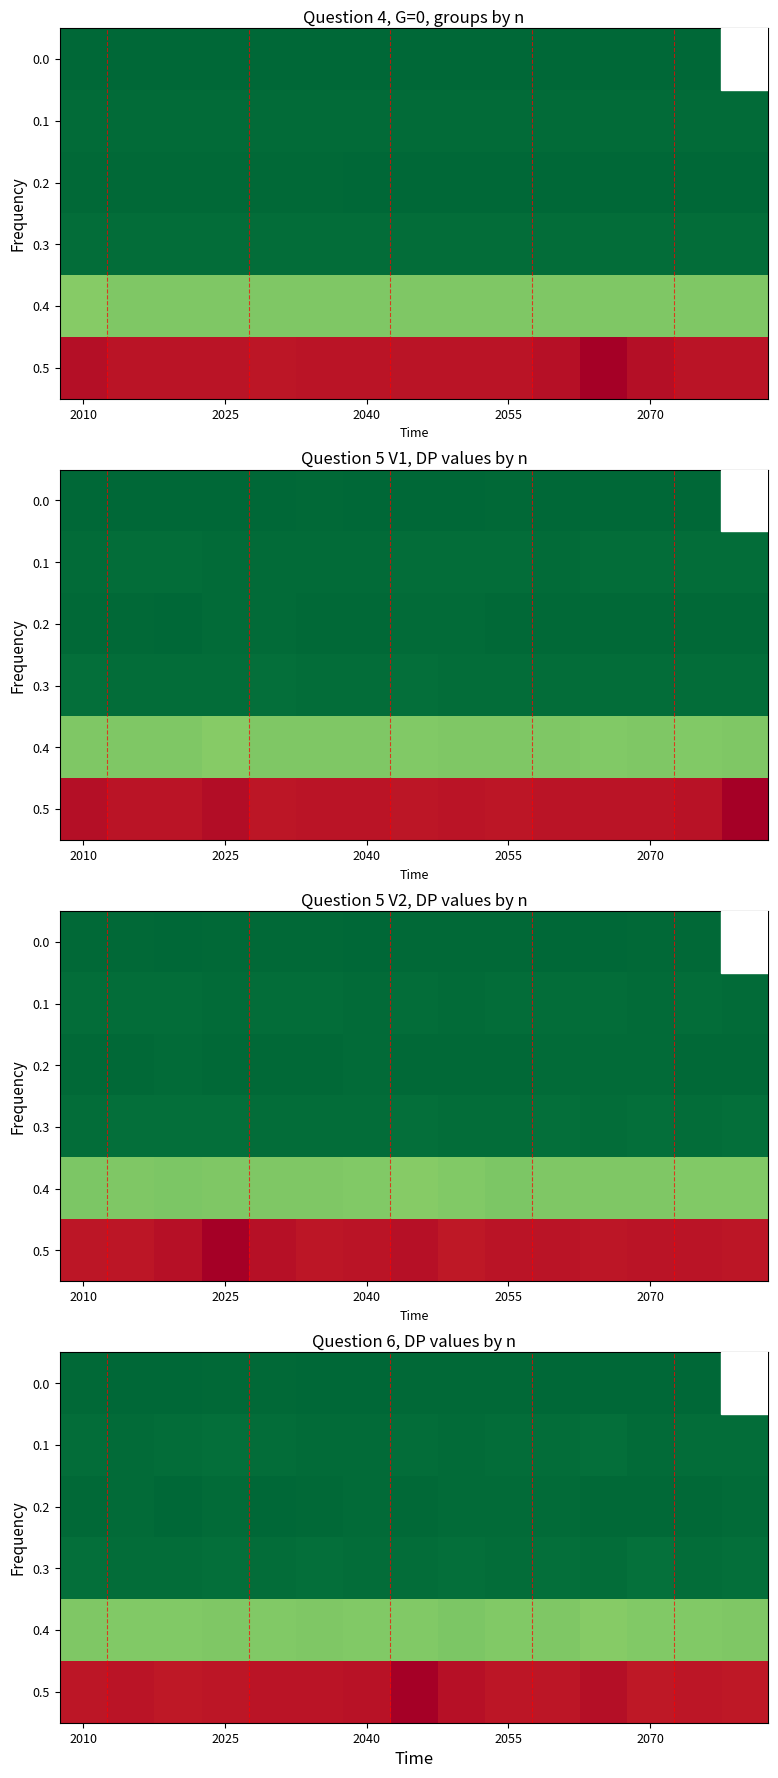

Which category has the highest value across all series?

7